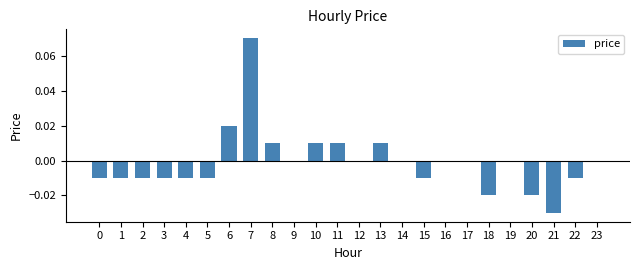

The value at 12 is 0.0. True or false?

True